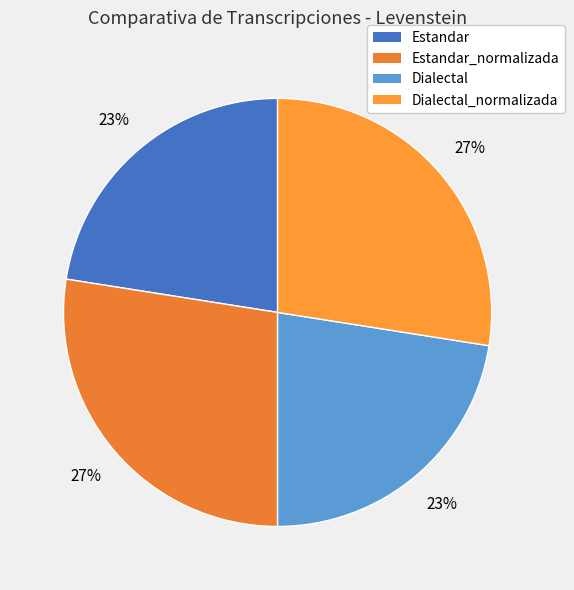

Count the number of slices in the pie.

4